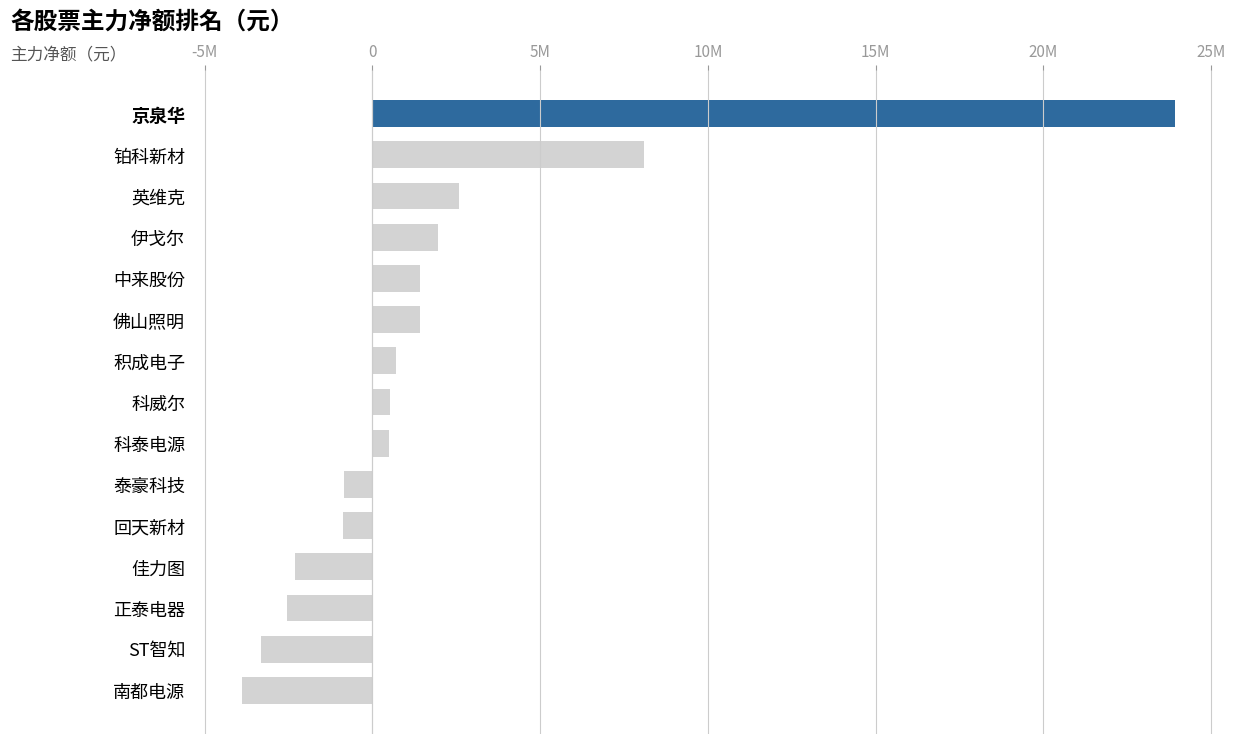

At which label is the value closest to 10015149?

铂科新材